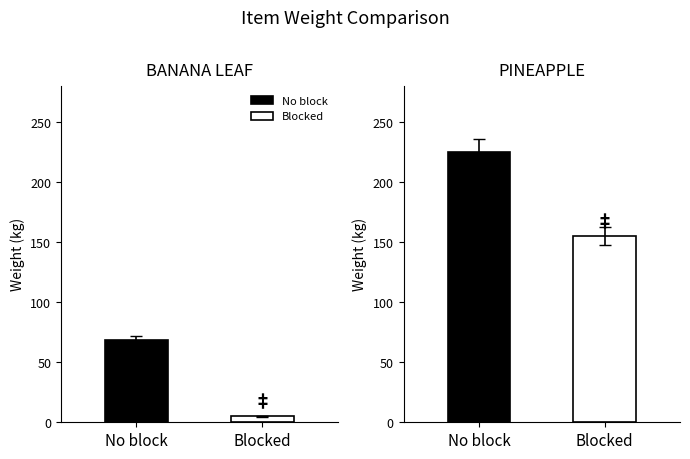

Between BANANA LEAF and PINEAPPLE, which series saw the biggest shift?

No block